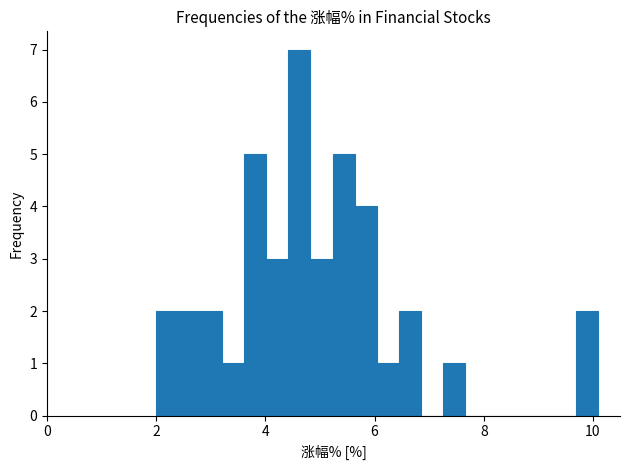

Around what value on the x-axis is the tallest bar? Give the approximate position of its centre, as read against the axis.

4.6